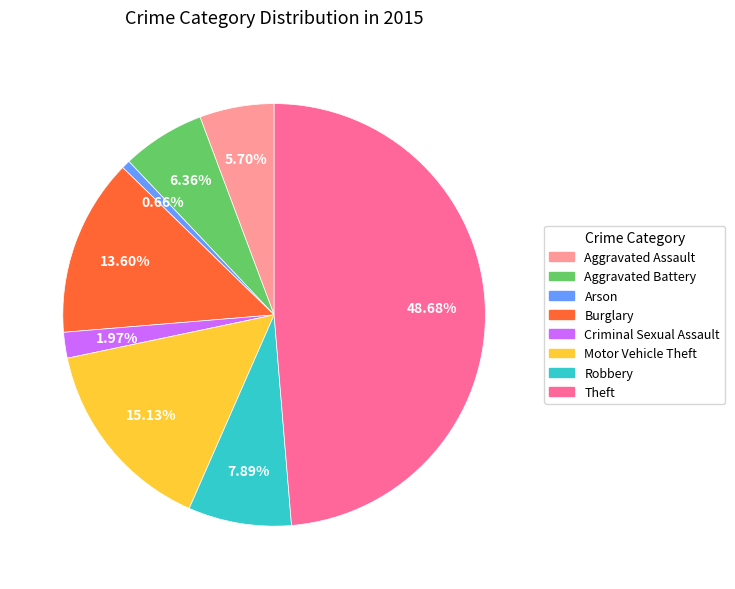

Is there a majority slice in this chart?

No